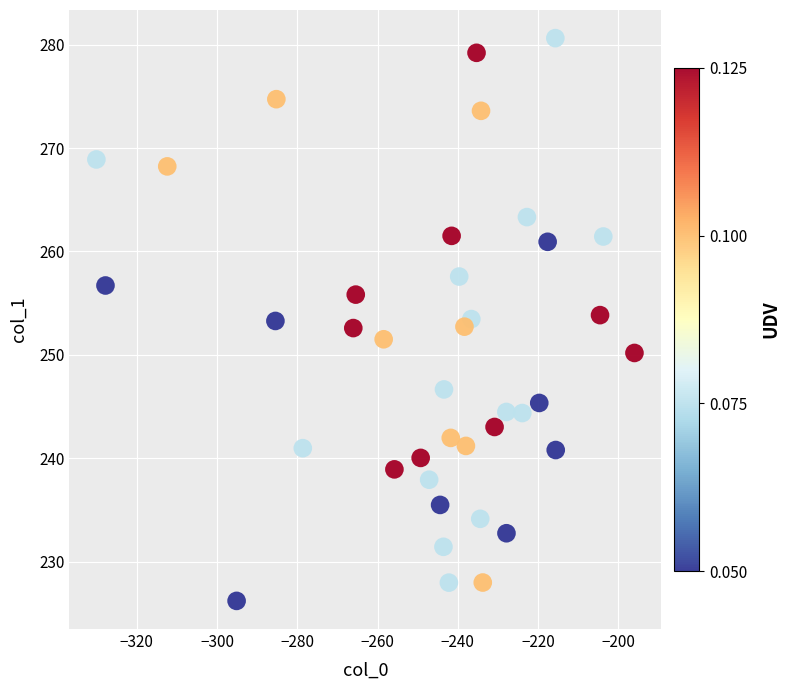

What is the range of X values (max minus min)?

134.1